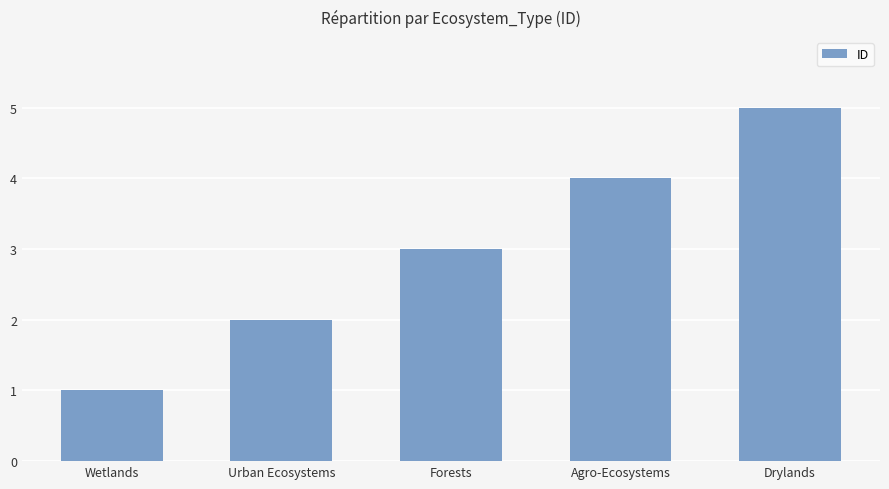

What is the change in value from Forests to Agro-Ecosystems?

+1